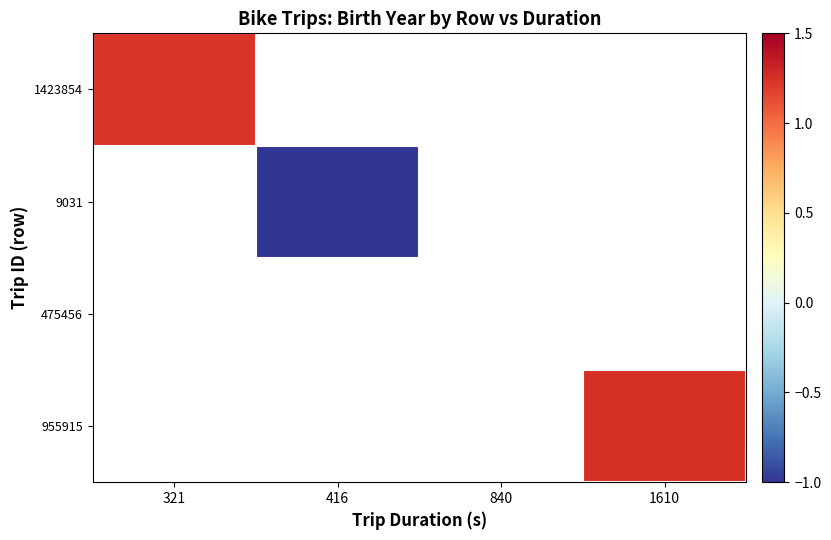

What is the lowest value of the 1423854 series?

1.2